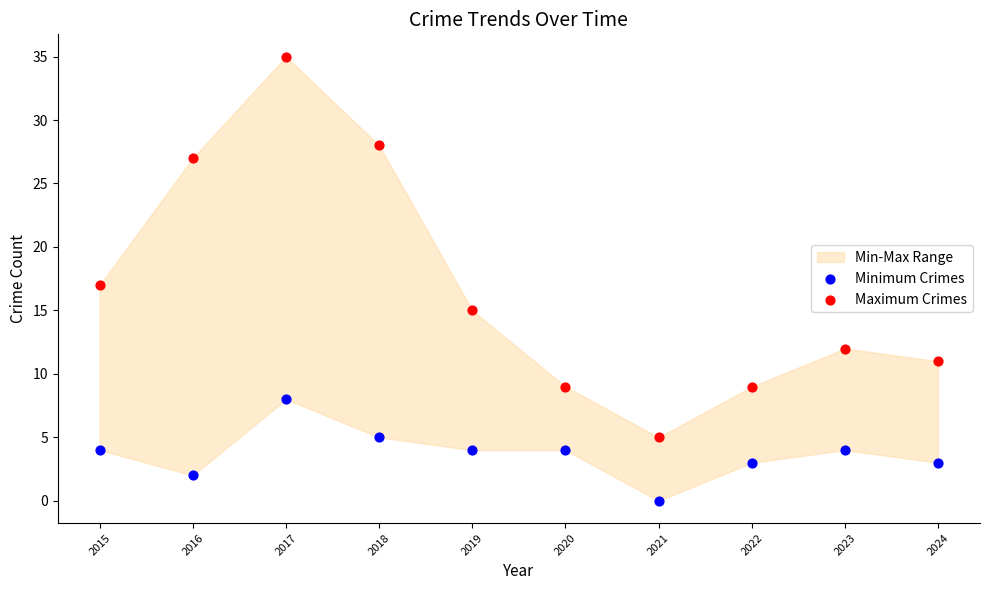

Which series contains the highest Y value?

Maximum Crimes